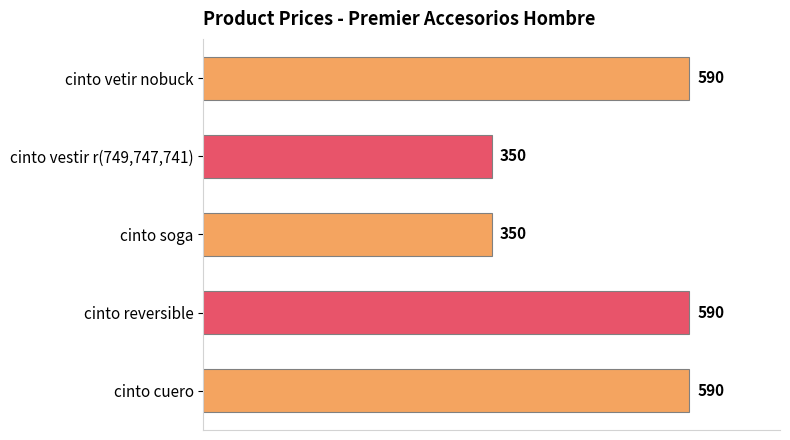

True or false: the data shows 350 at cinto soga.

True